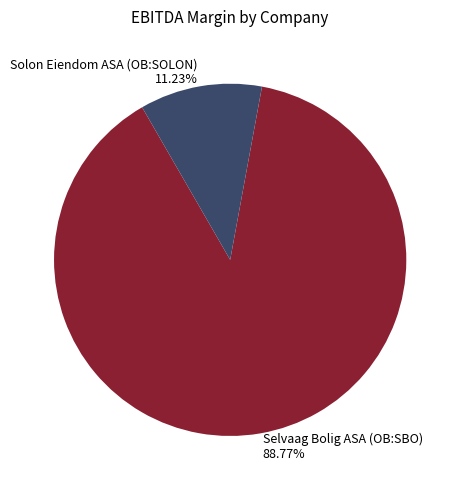

Rank the categories by value from highest to lowest.

Selvaag Bolig ASA (OB:SBO), Solon Eiendom ASA (OB:SOLON)